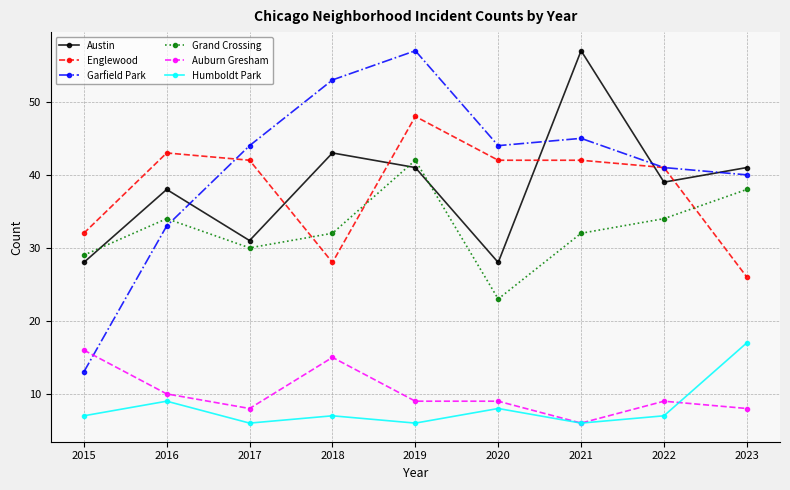

What is the maximum value for Grand Crossing?

42